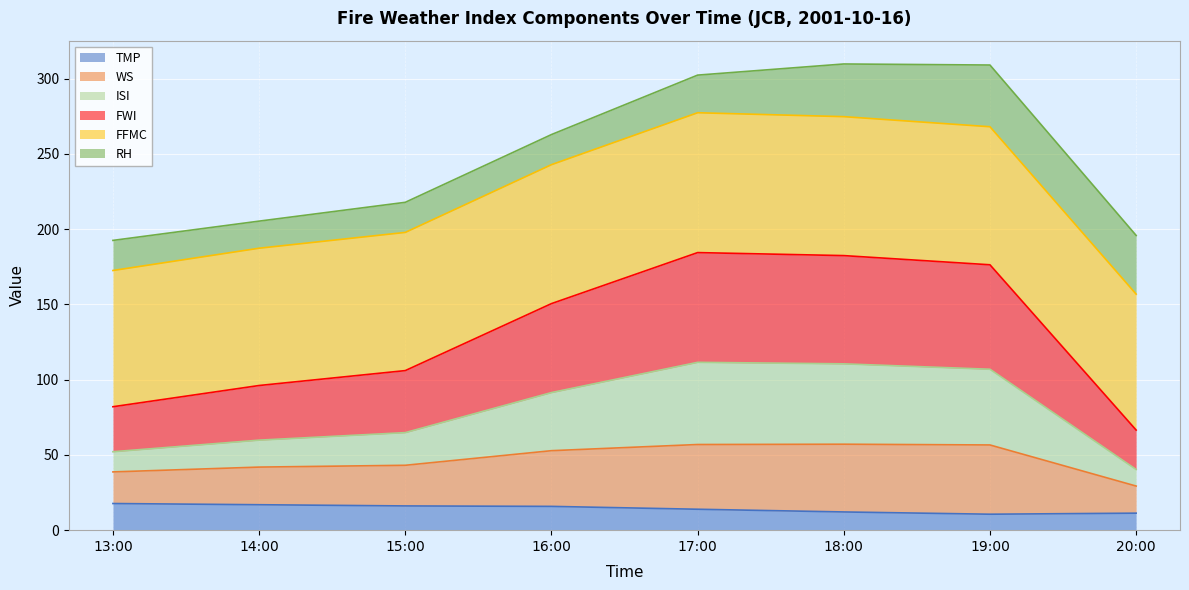

What is the highest value of the TMP series?

17.7